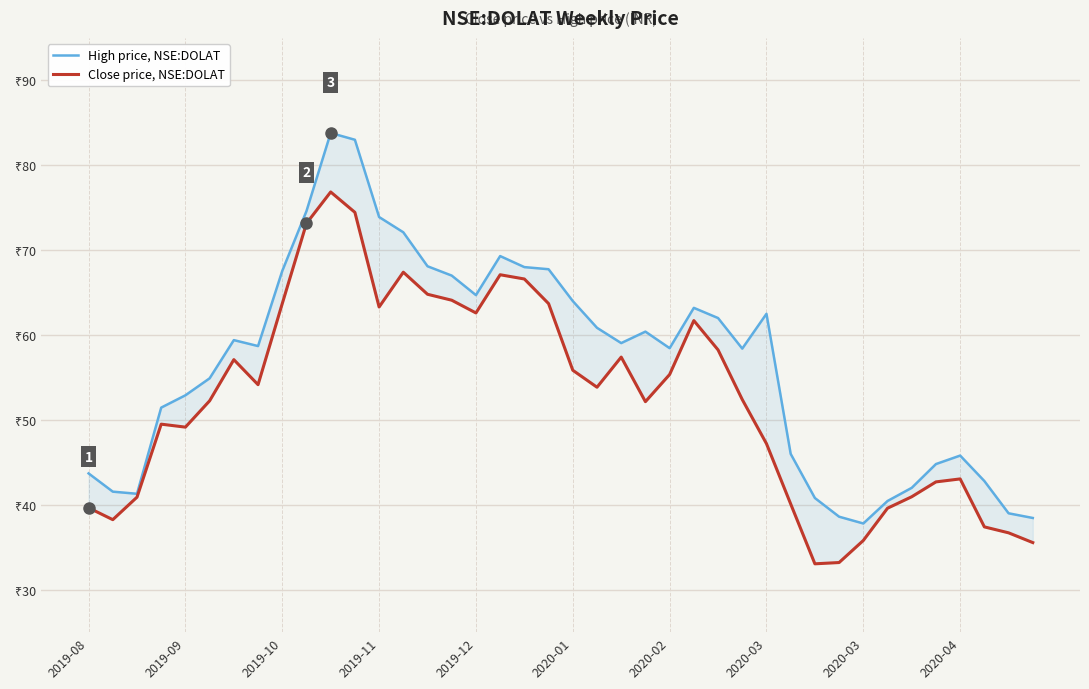

What is the difference between the second highest and minimum values in the High price, NSE:DOLAT series?

45.2